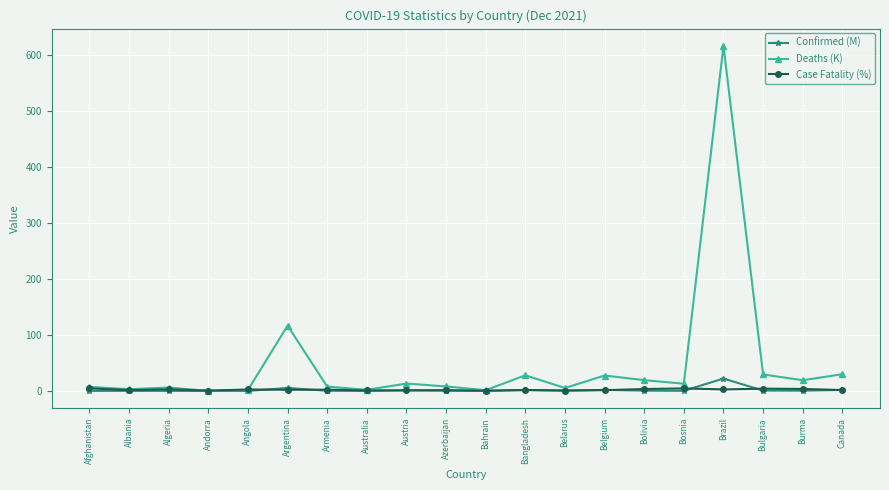

What is the label of the 12th point from the left?

Bangladesh